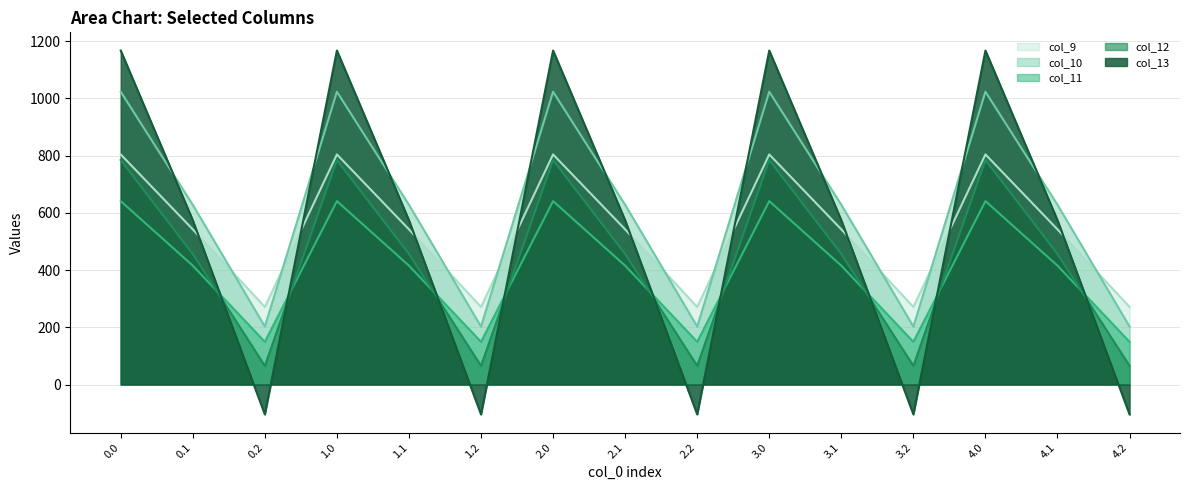

How many interior local peaks does the col_10 series have?

4